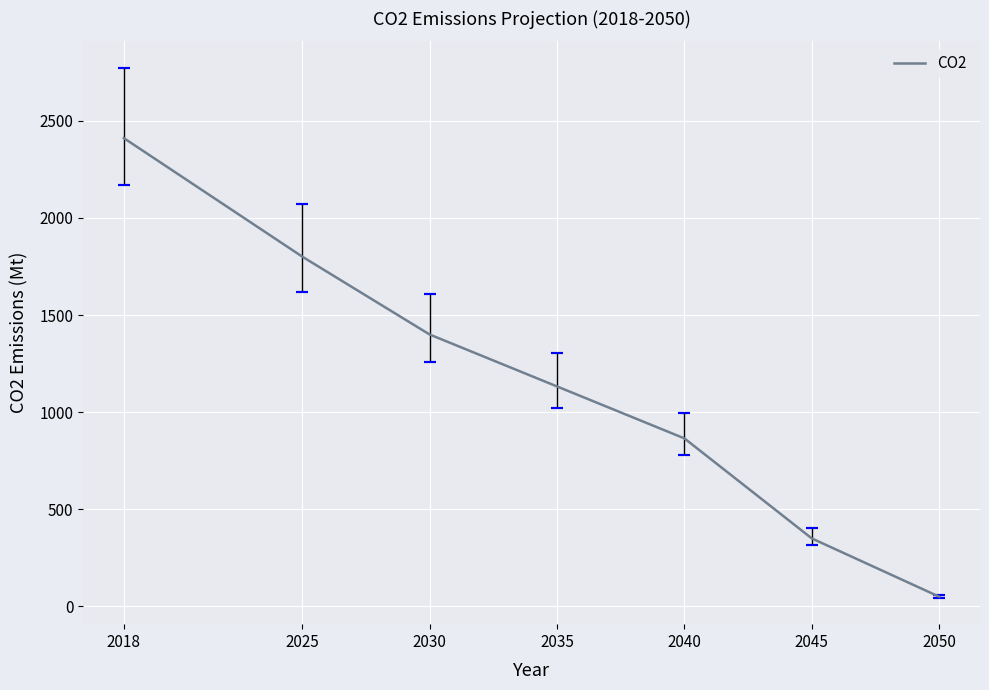

What is the value of the 5th point from the left?

865.0